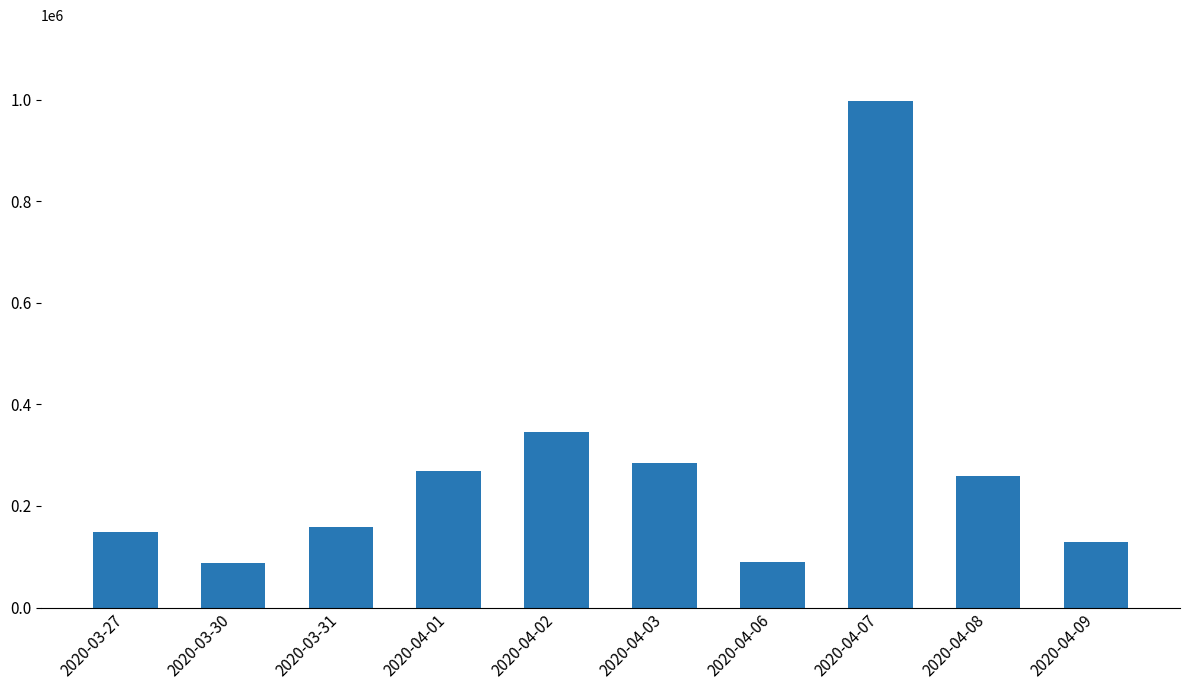

Where is the data nearest to the value 543050?

2020-04-02